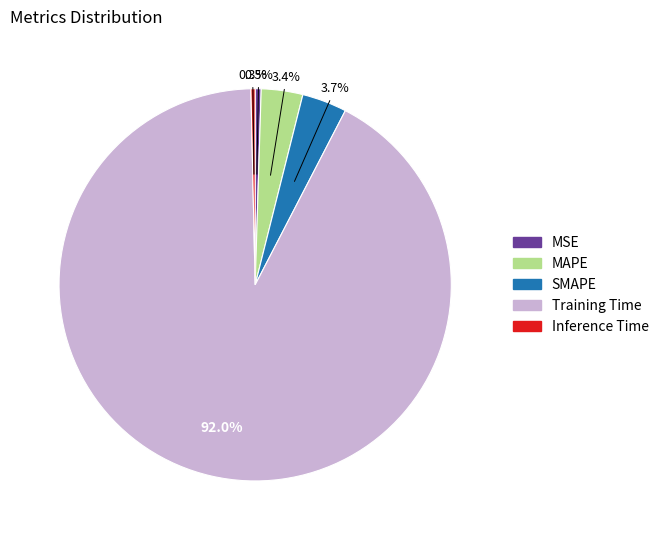

To the nearest percent, what percentage of the pie is MAPE?

3%